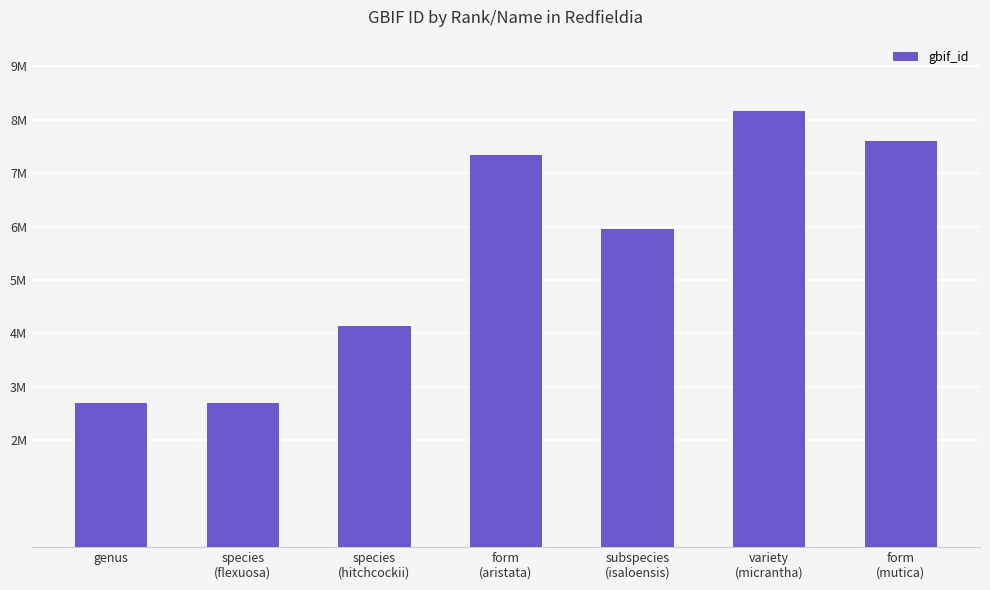

Which category has the highest value across all series?

variety
(micrantha)